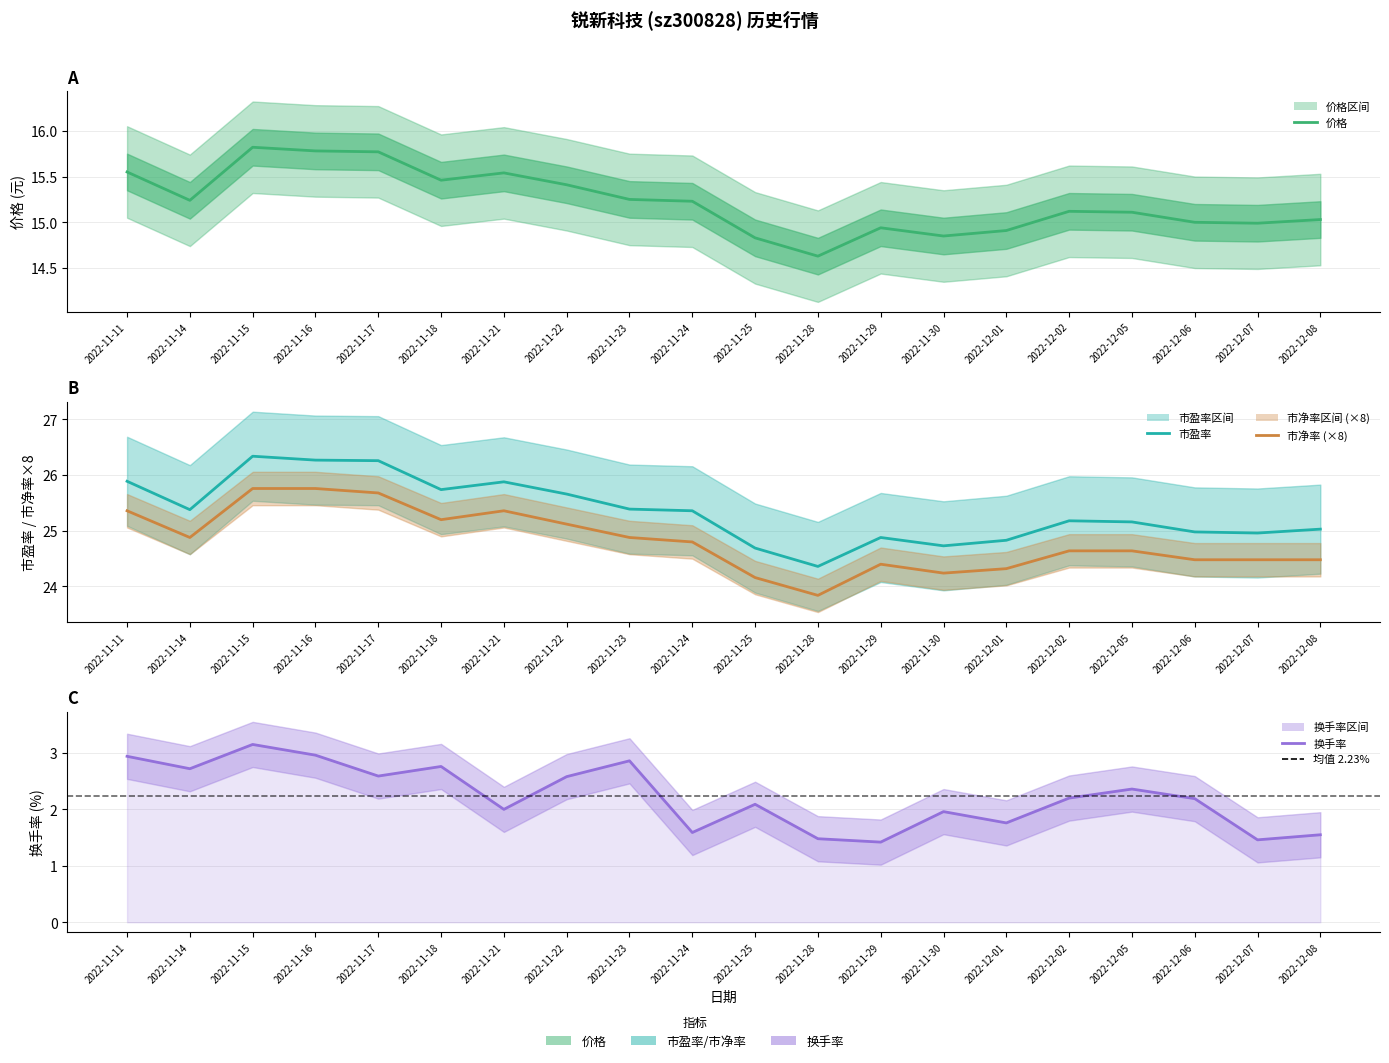

Which label corresponds to the largest value in the chart?

2022-11-15